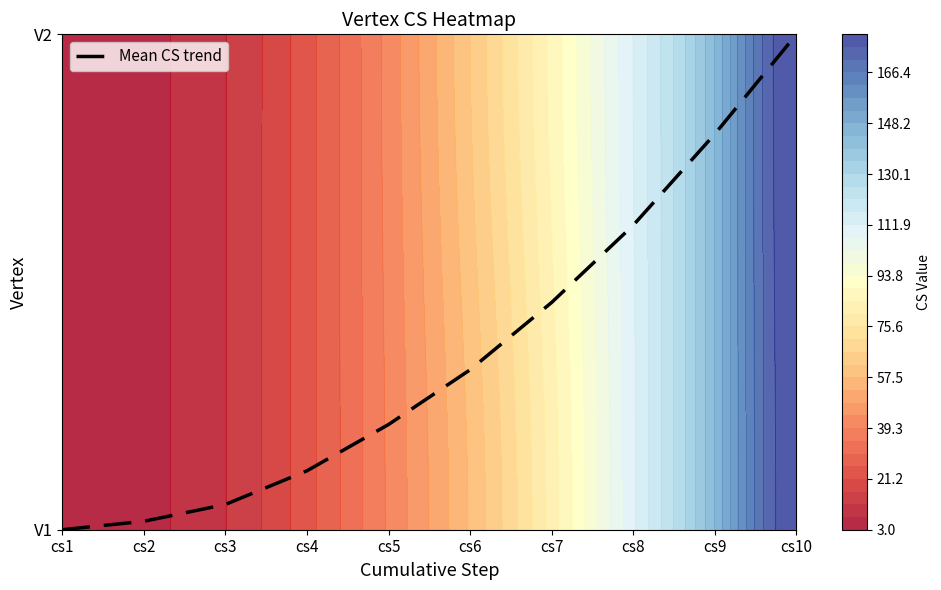

Which has a higher value, cs1 or cs2?

cs2